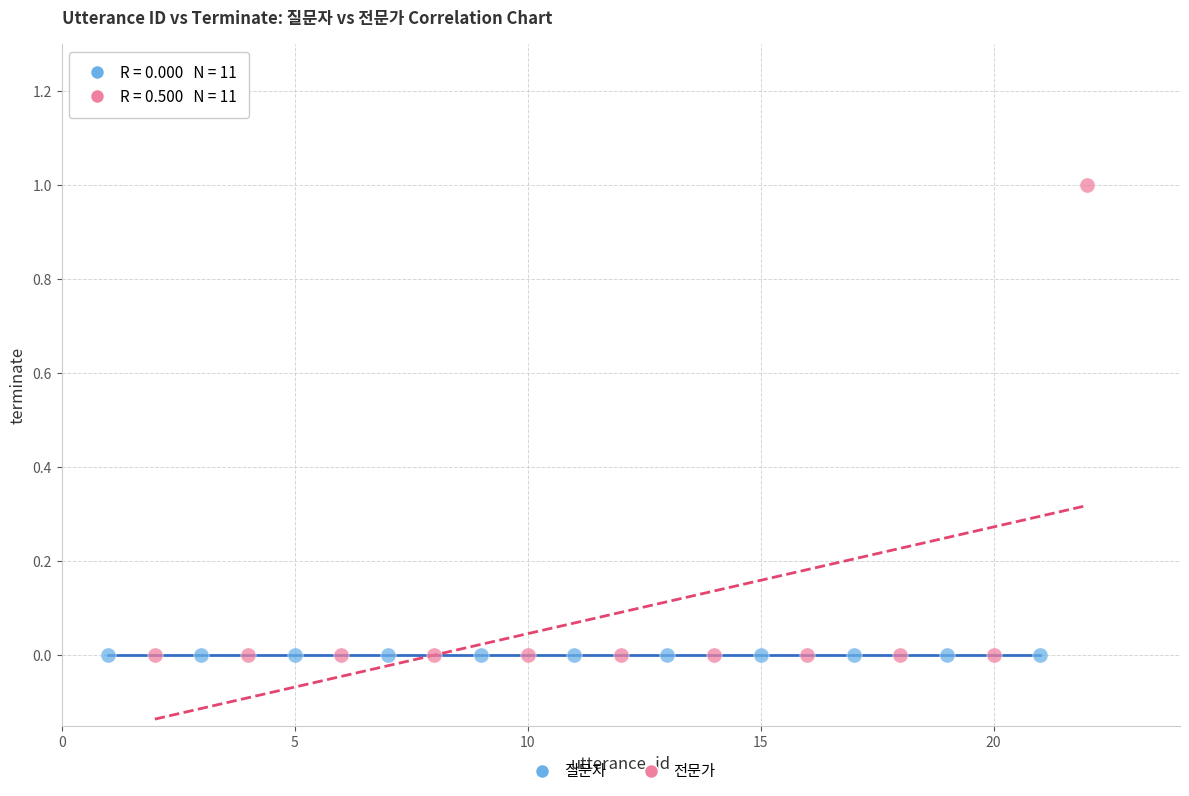

Which series contains the highest Y value?

전문가